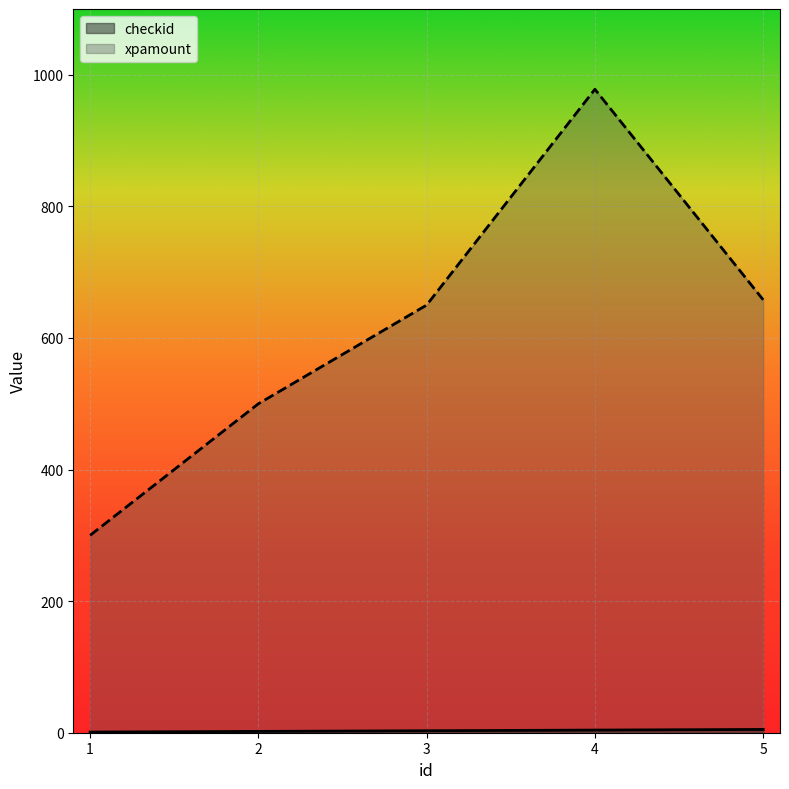

At 5, list the series in order from largest to smallest.

xpamount, checkid